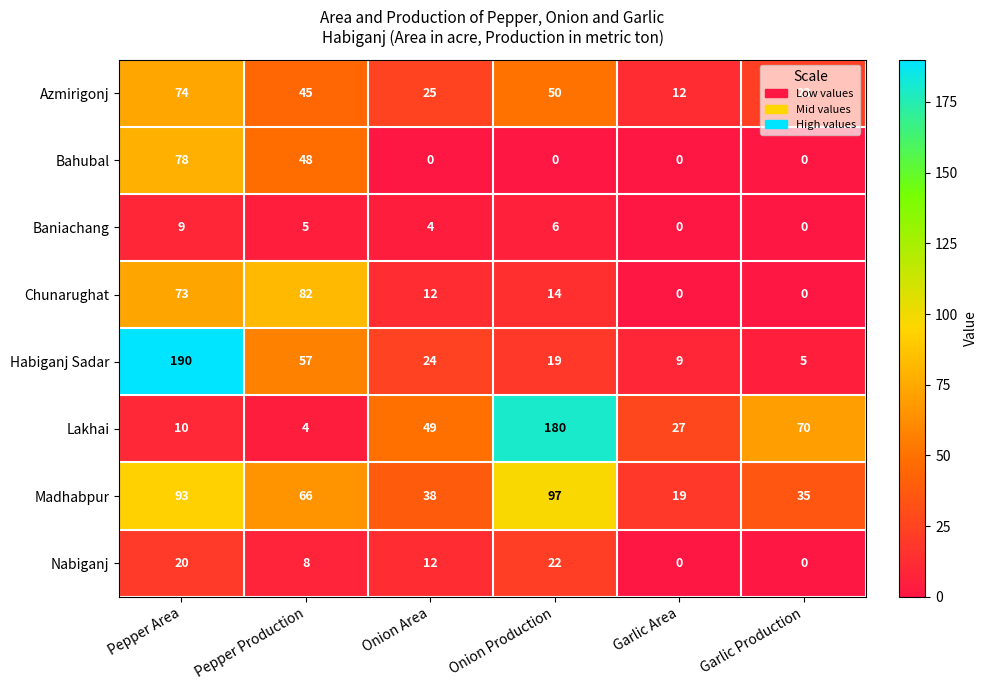

List the labels in order of Azmirigonj value, largest first.

Pepper Area, Onion Production, Pepper Production, Onion Area, Garlic Production, Garlic Area